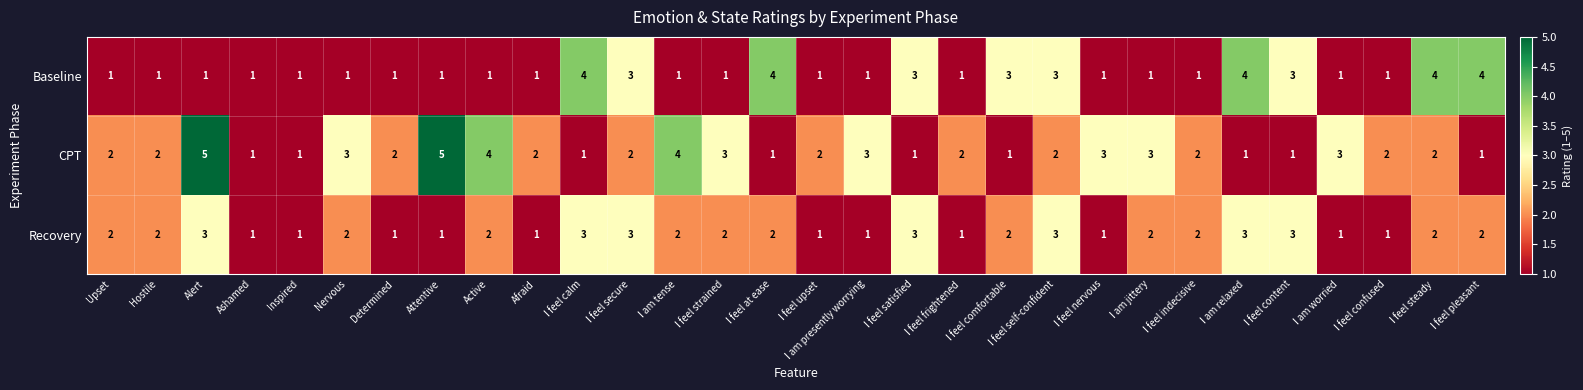

What is the maximum value shown in the chart?

5